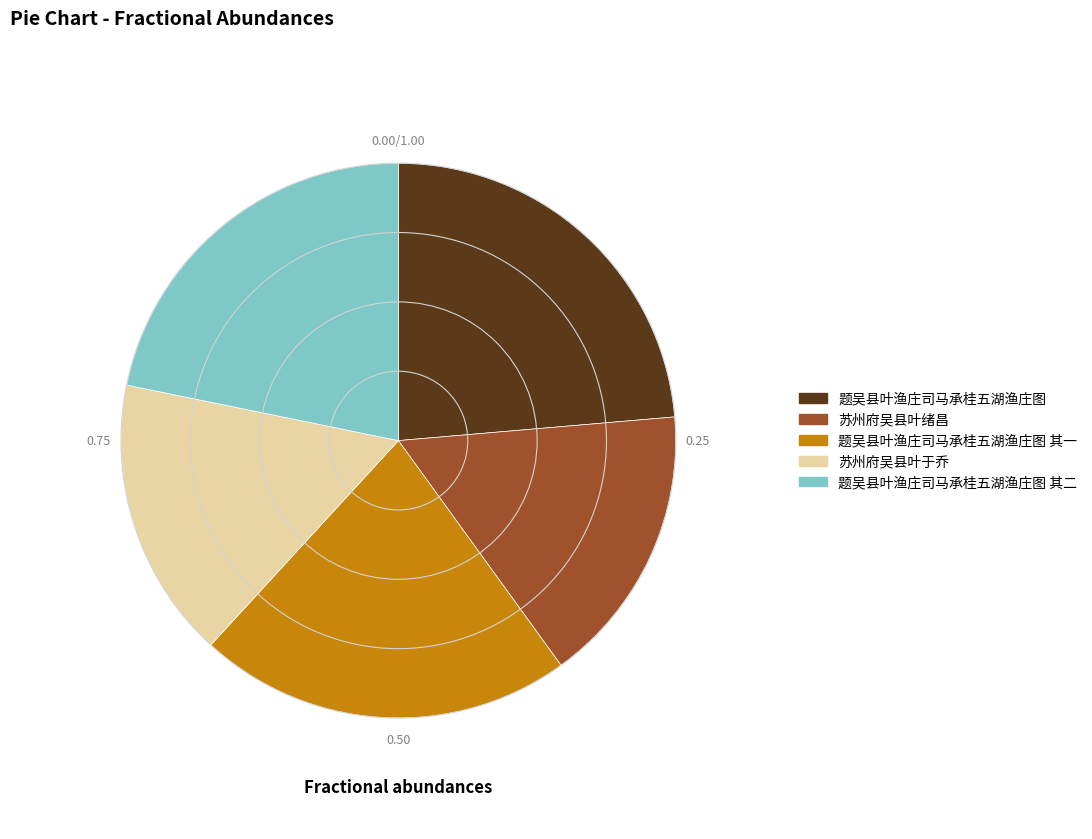

Which category has the biggest portion of the pie?

题吴县叶渔庄司马承桂五湖渔庄图